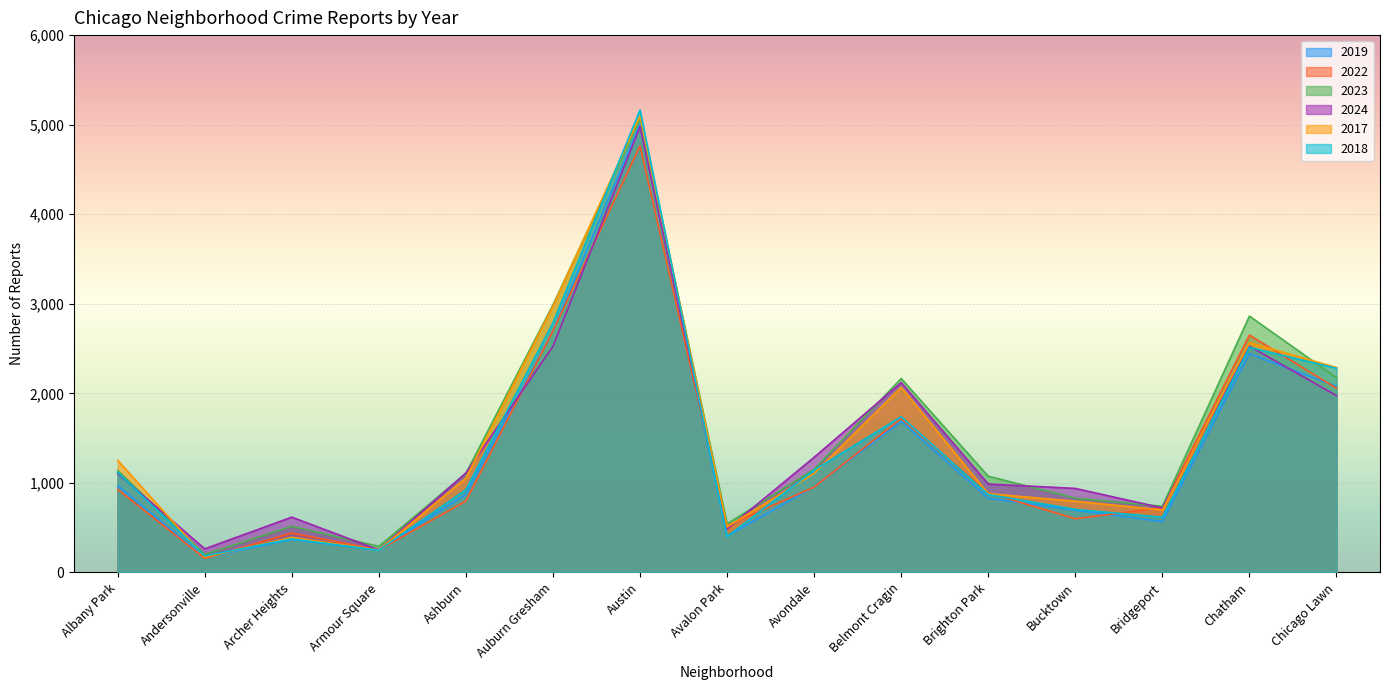

What is the maximum value for 2023?

5064